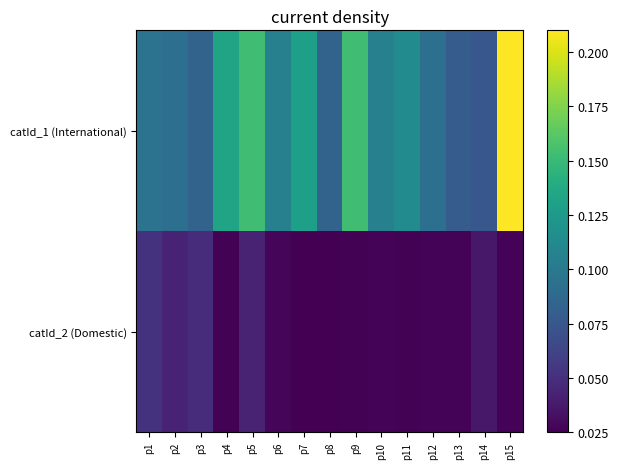

Which series has the widest spread of values?

catId_1 (International)